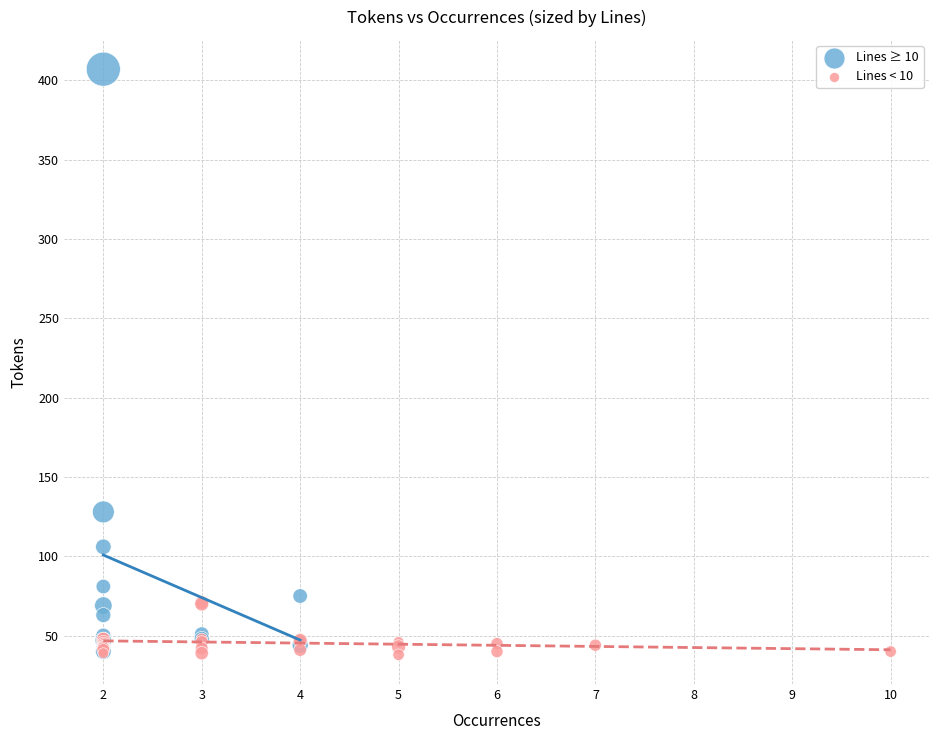

Which series contains the highest Y value?

Lines ≥ 10